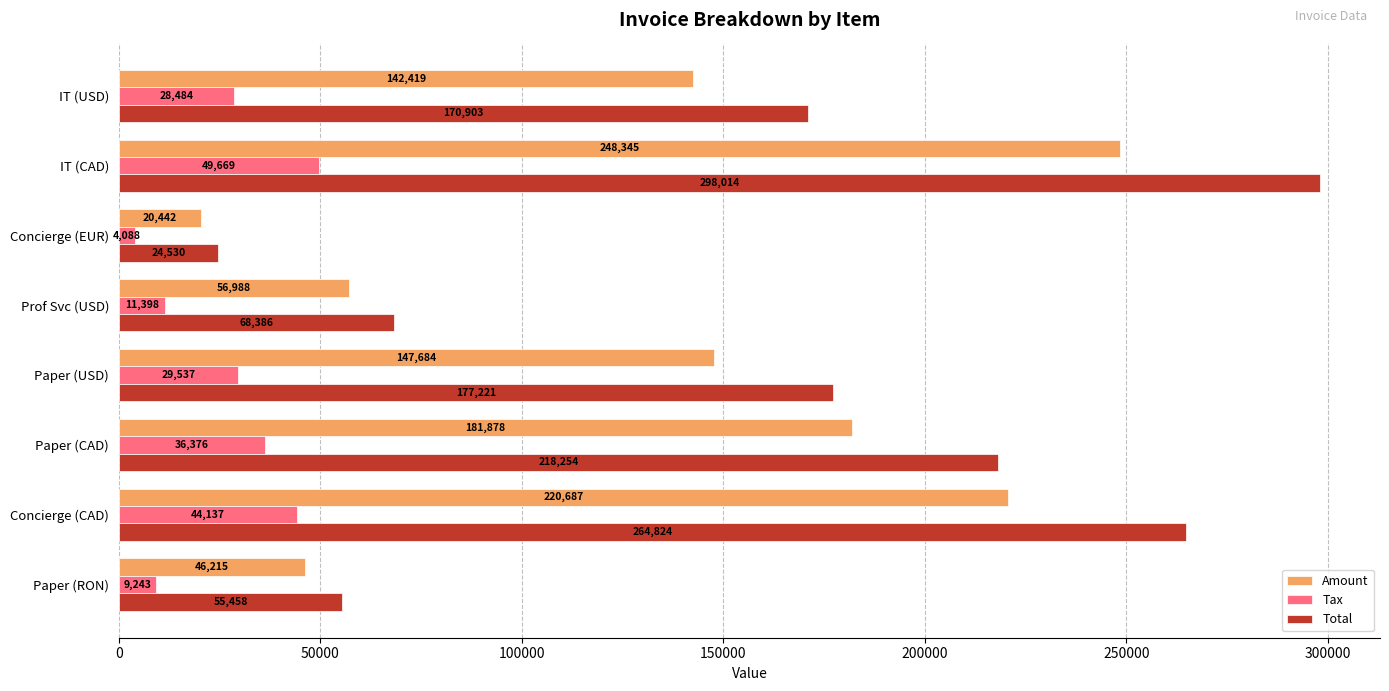

What are all the series names shown in the legend?

Amount, Tax, Total